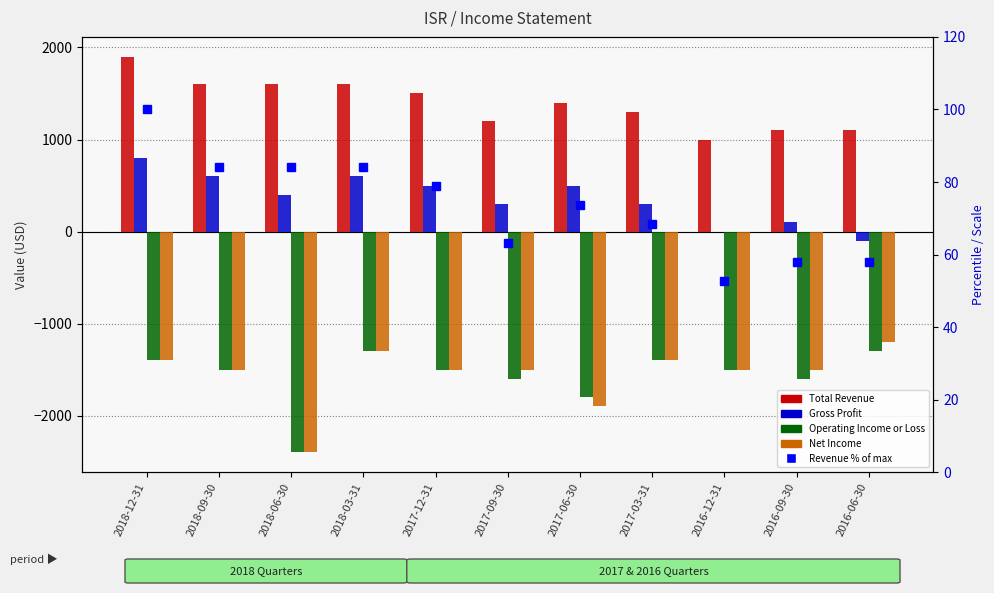

What is the minimum value shown in the chart?

-2400.0